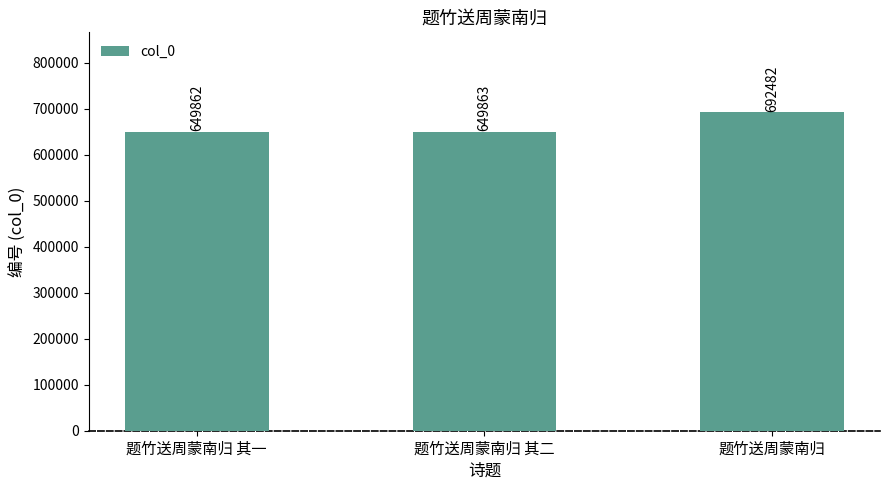

How many bars are there in total?

3